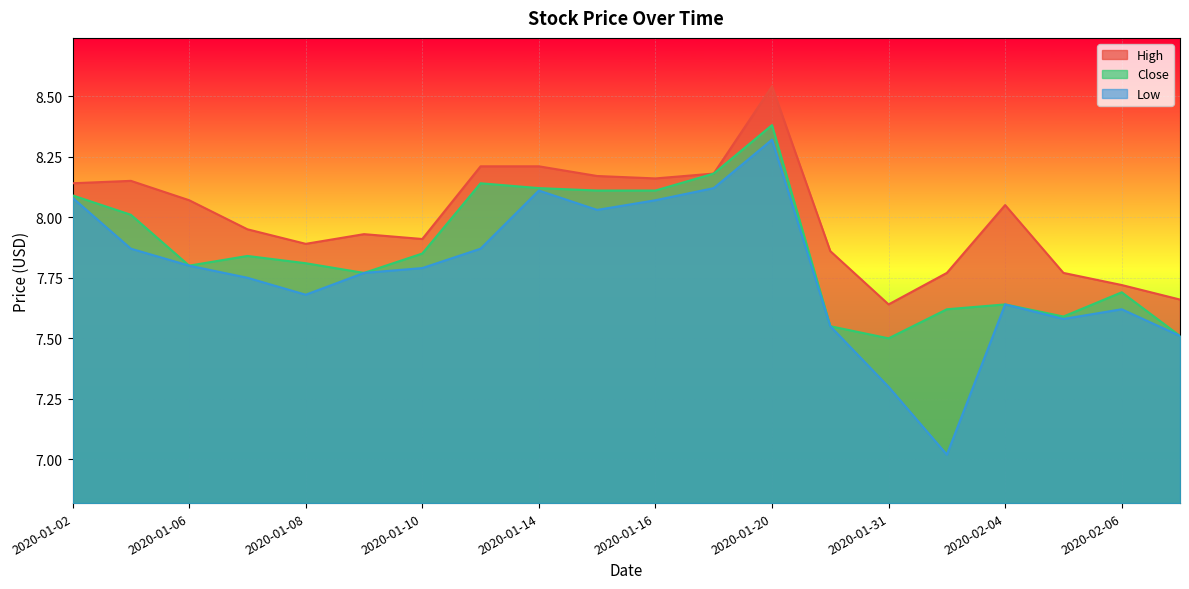

Rank the series by their average value, from lowest to highest.

Low, Close, High